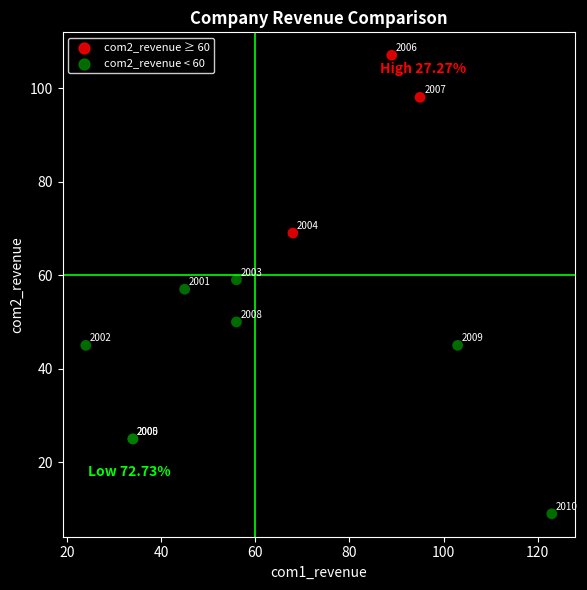

What Y value in the scatter plot is closest to 58?

57